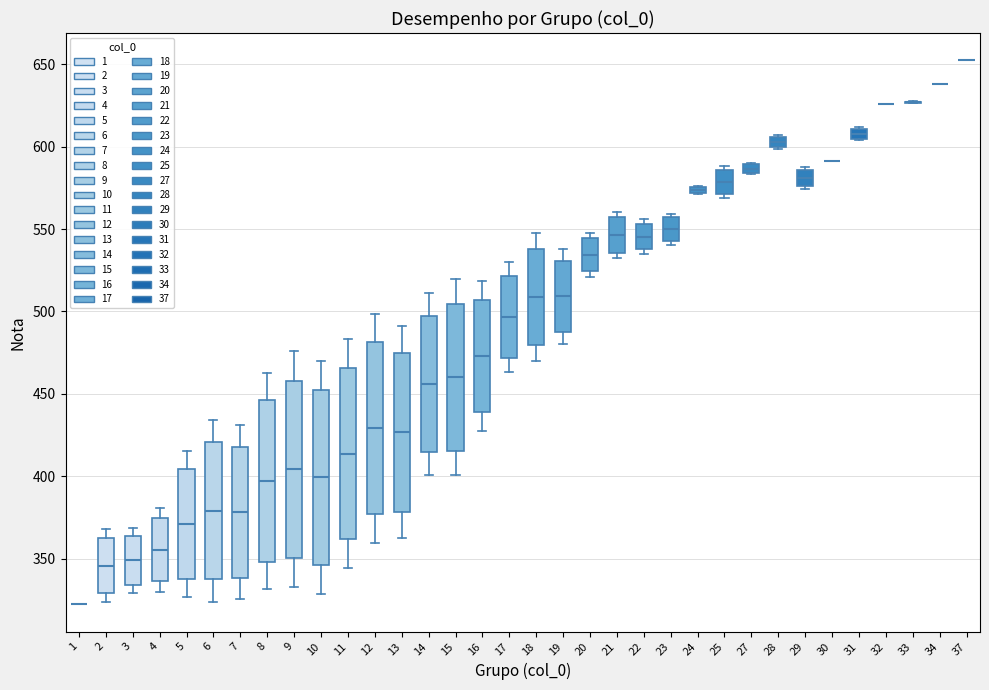

Where is the lower edge of the box at x = 25 on the y-axis? The values are not printed on the chart, so give them approximately, as read against the axis.

570